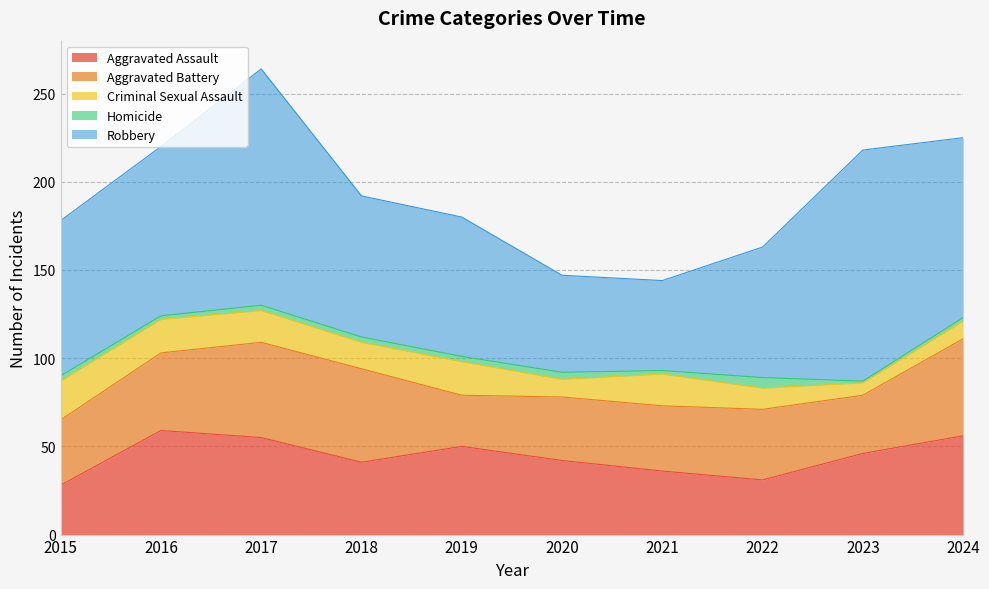

What are all the series names shown in the legend?

Aggravated Assault, Aggravated Battery, Criminal Sexual Assault, Homicide, Robbery